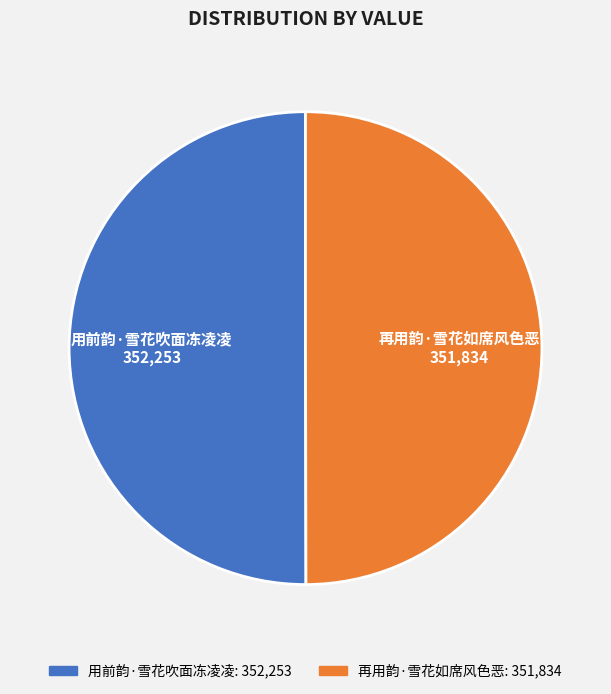

Approximately how many times larger is the value at 用前韵·雪花吹面冻凌凌 compared to 再用韵·雪花如席风色恶?

1.0